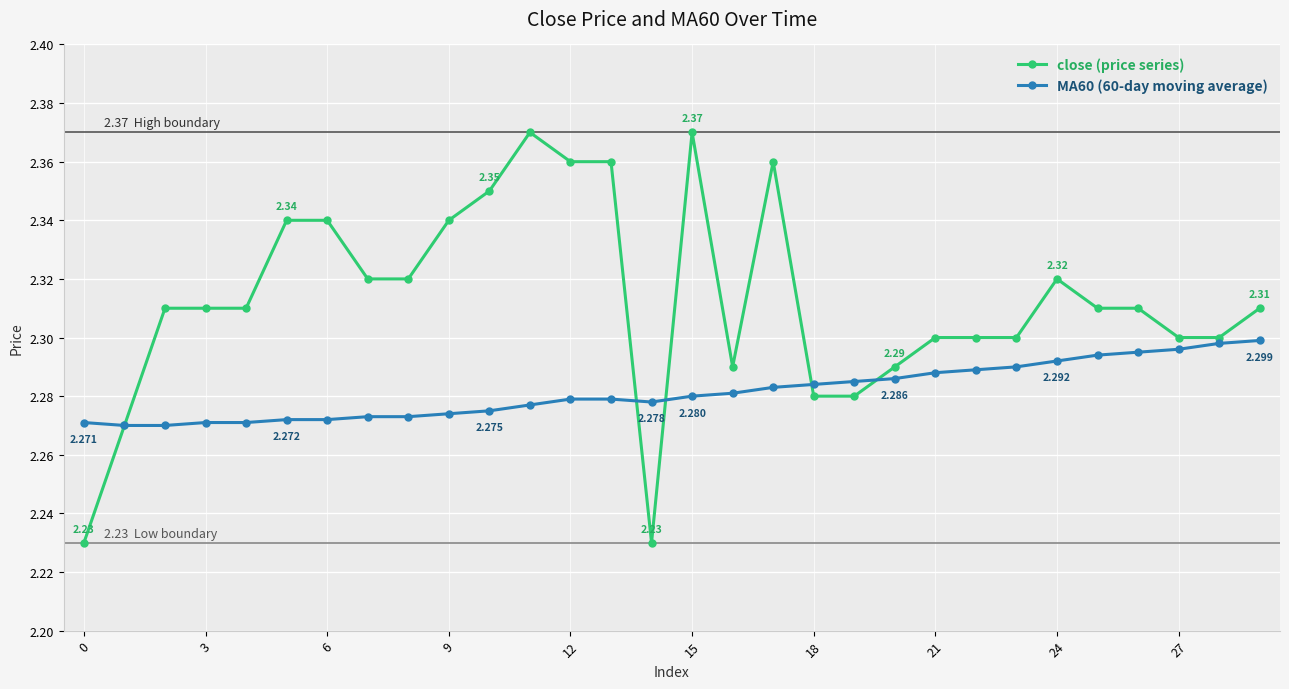

The MA60 series shows 3.4 at 12. True or false?

False